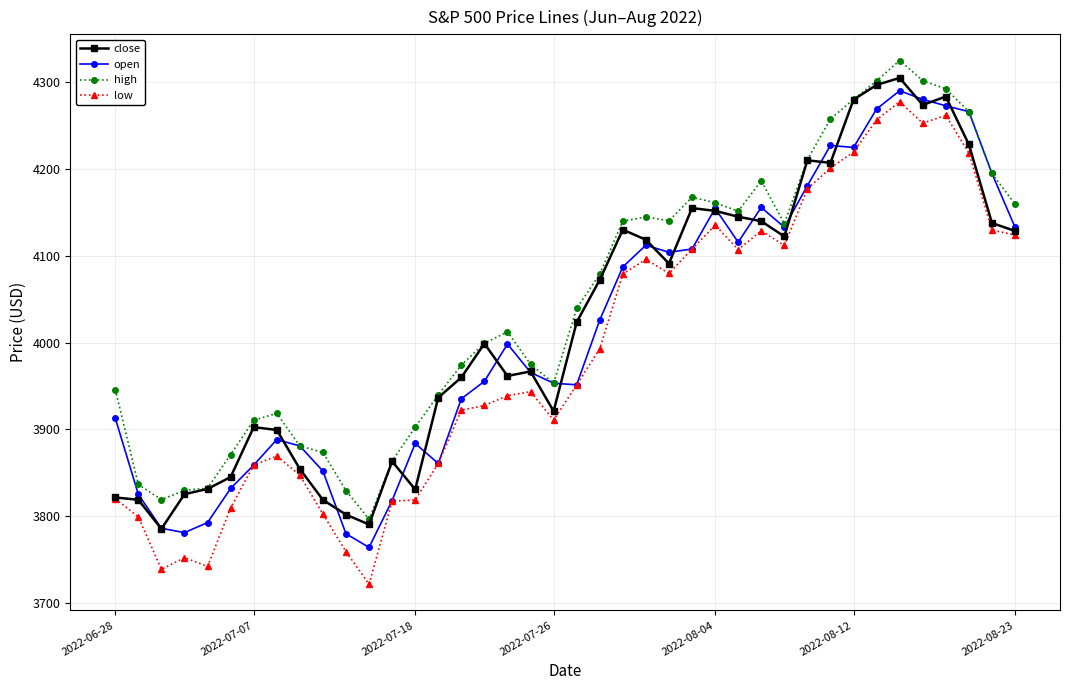

What is the maximum value for open?

4290.5